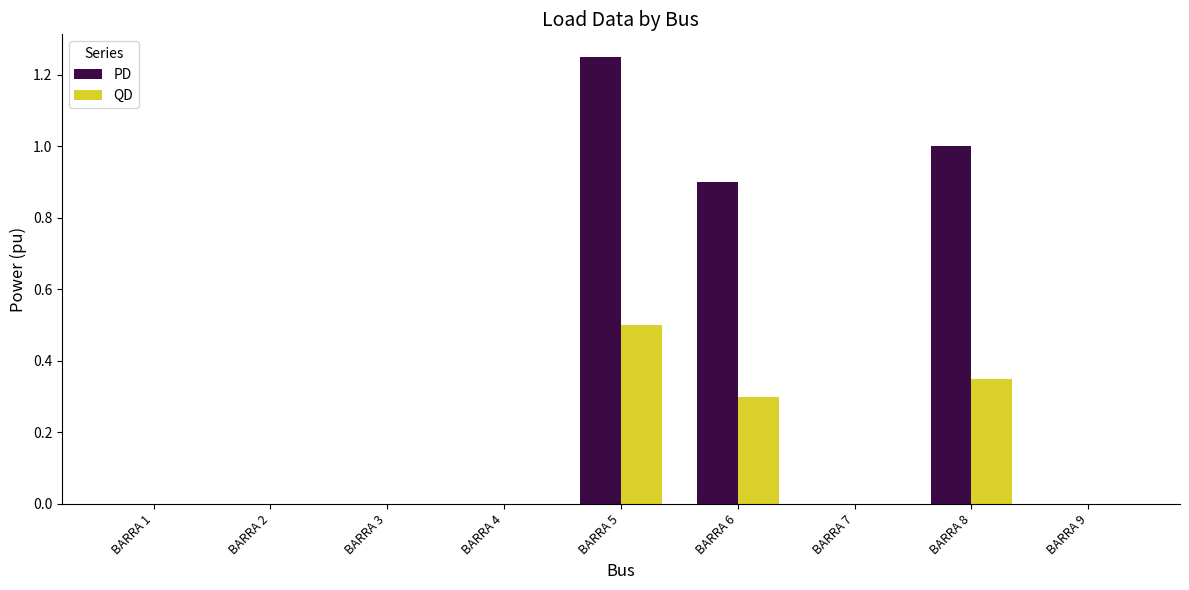

Is the value of PD at BARRA 7 greater than the value of QD at BARRA 6?

No